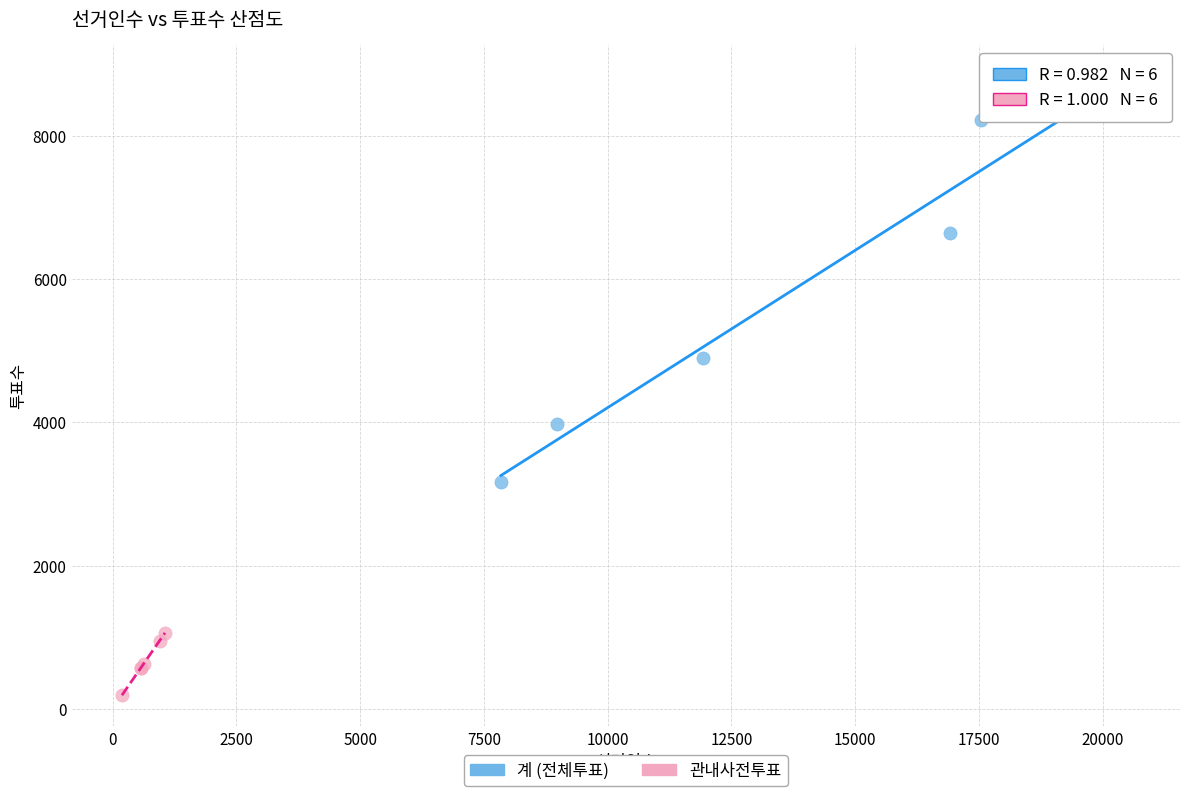

Which series contains the highest Y value?

계 (전체투표)